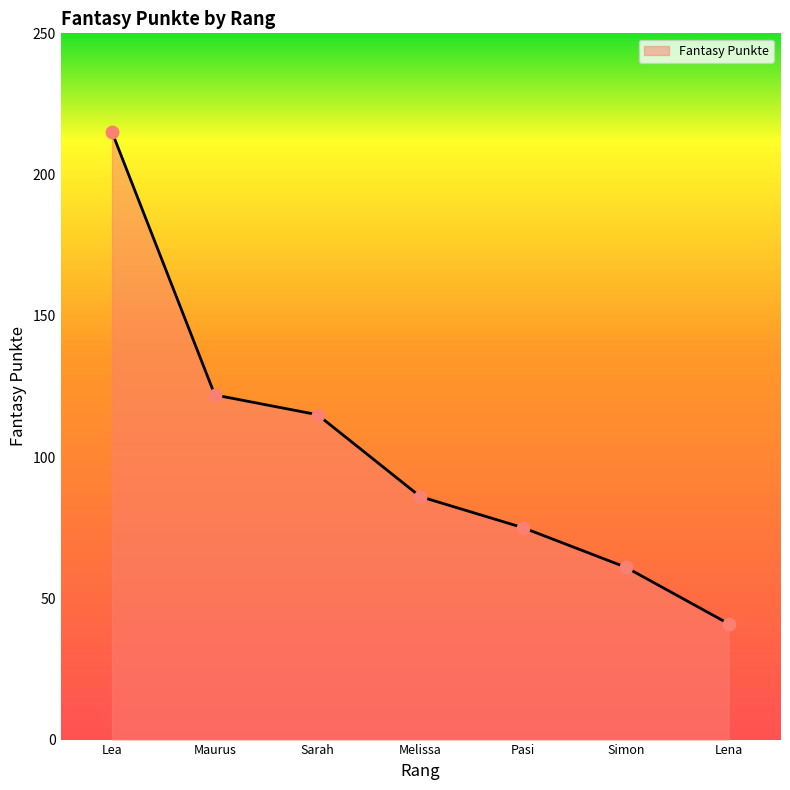

Between Sarah and Maurus, which is larger?

Maurus